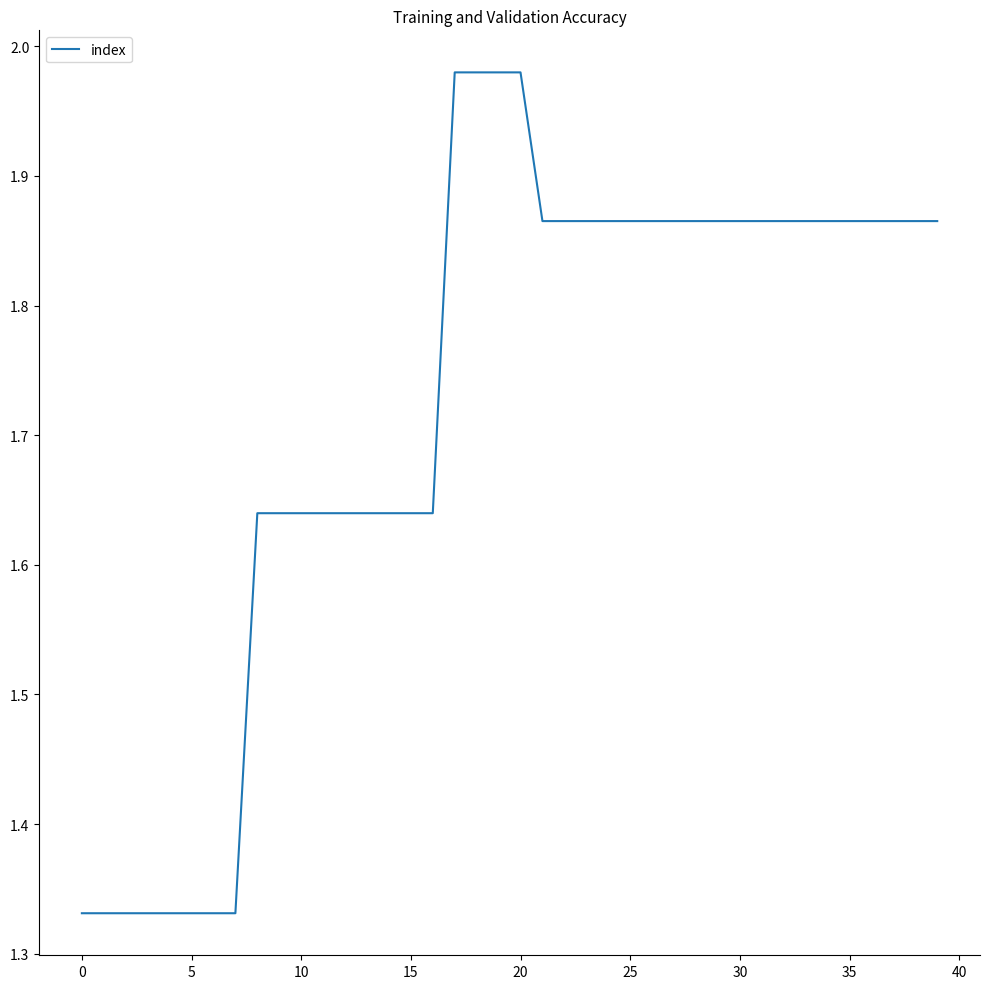

What is the difference between the maximum and second lowest values?

0.6